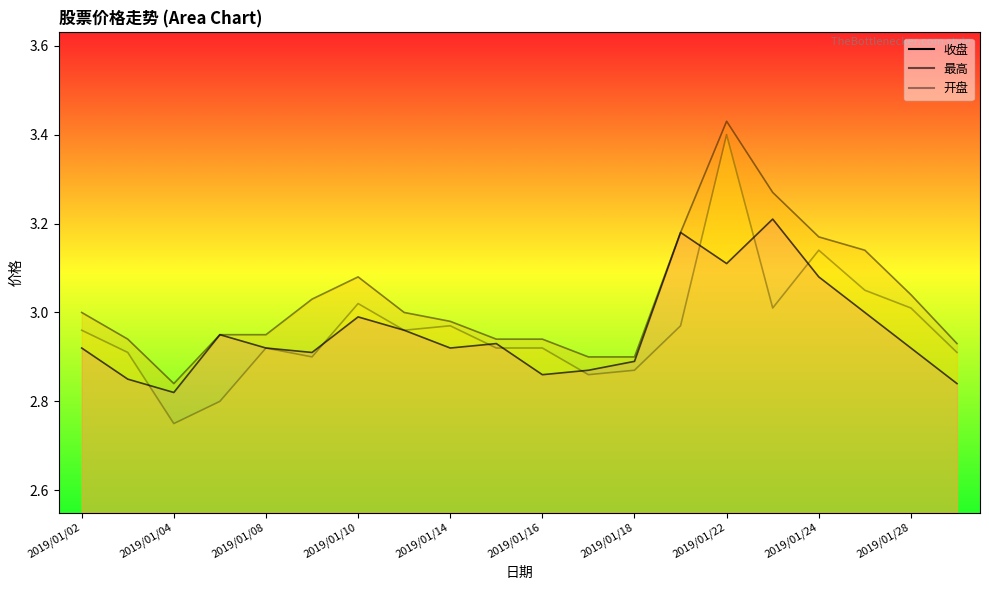

What is the difference between the maximum and minimum values in the 开盘 series?

0.6